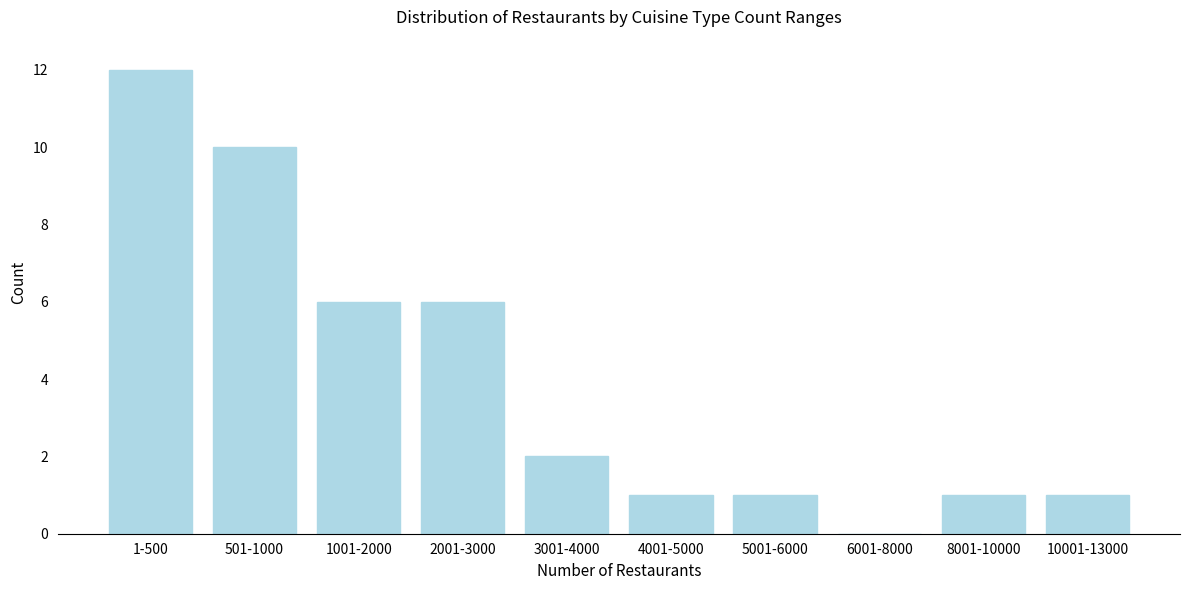

Reading left to right, extract all data points from this chart.

1-500=12	501-1000=10	1001-2000=6	2001-3000=6	3001-4000=2	4001-5000=1	5001-6000=1	6001-8000=0	8001-10000=1	10001-13000=1